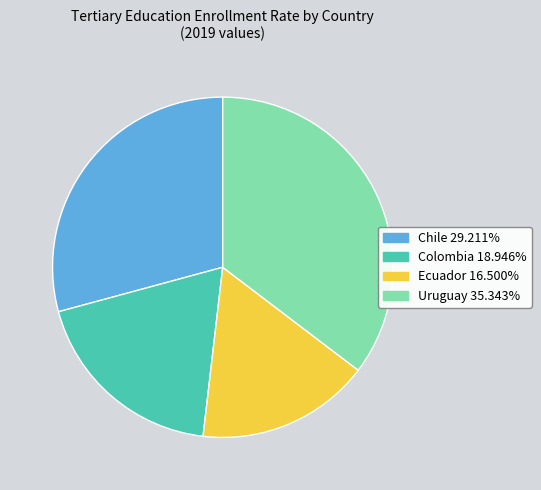

How many slices are in this pie chart?

4